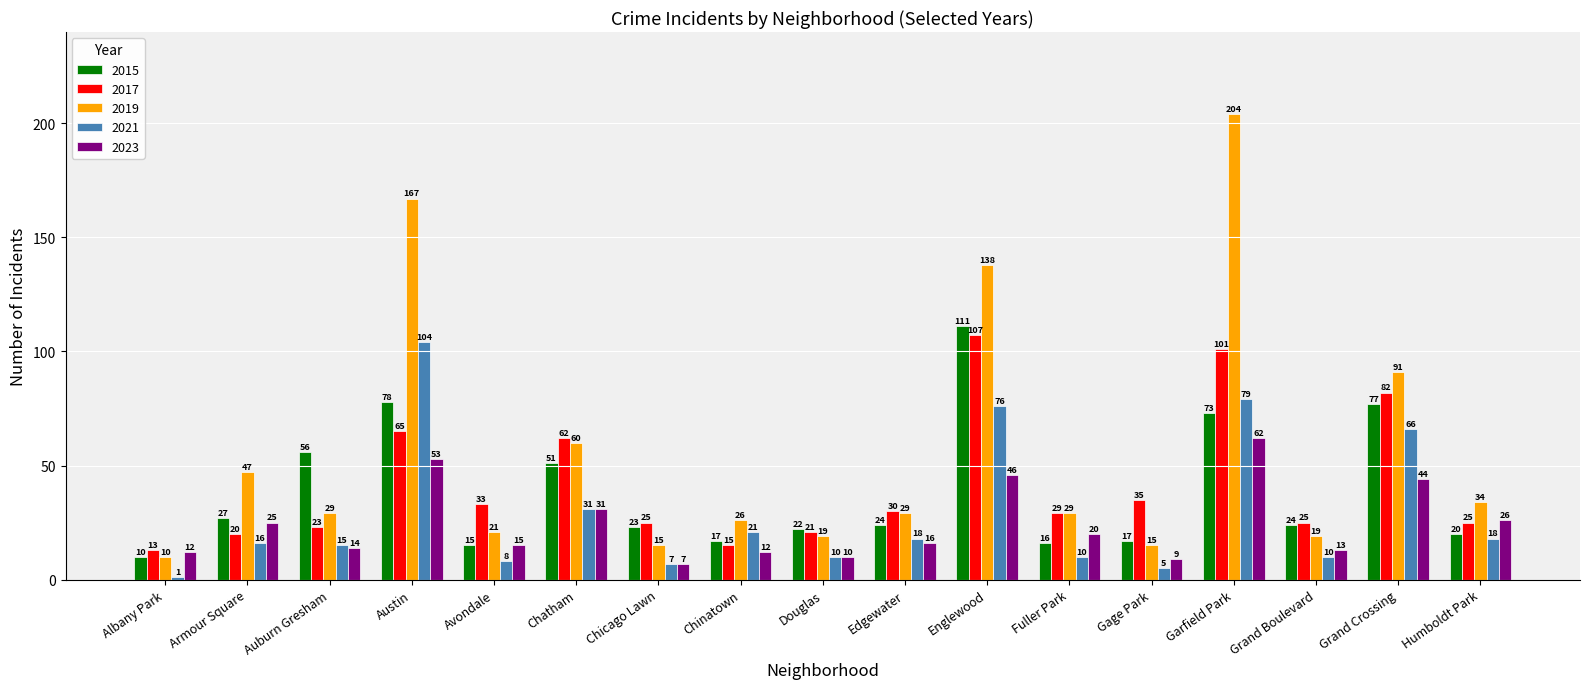

Is it true that 2019 equals 10 at Edgewater?

False